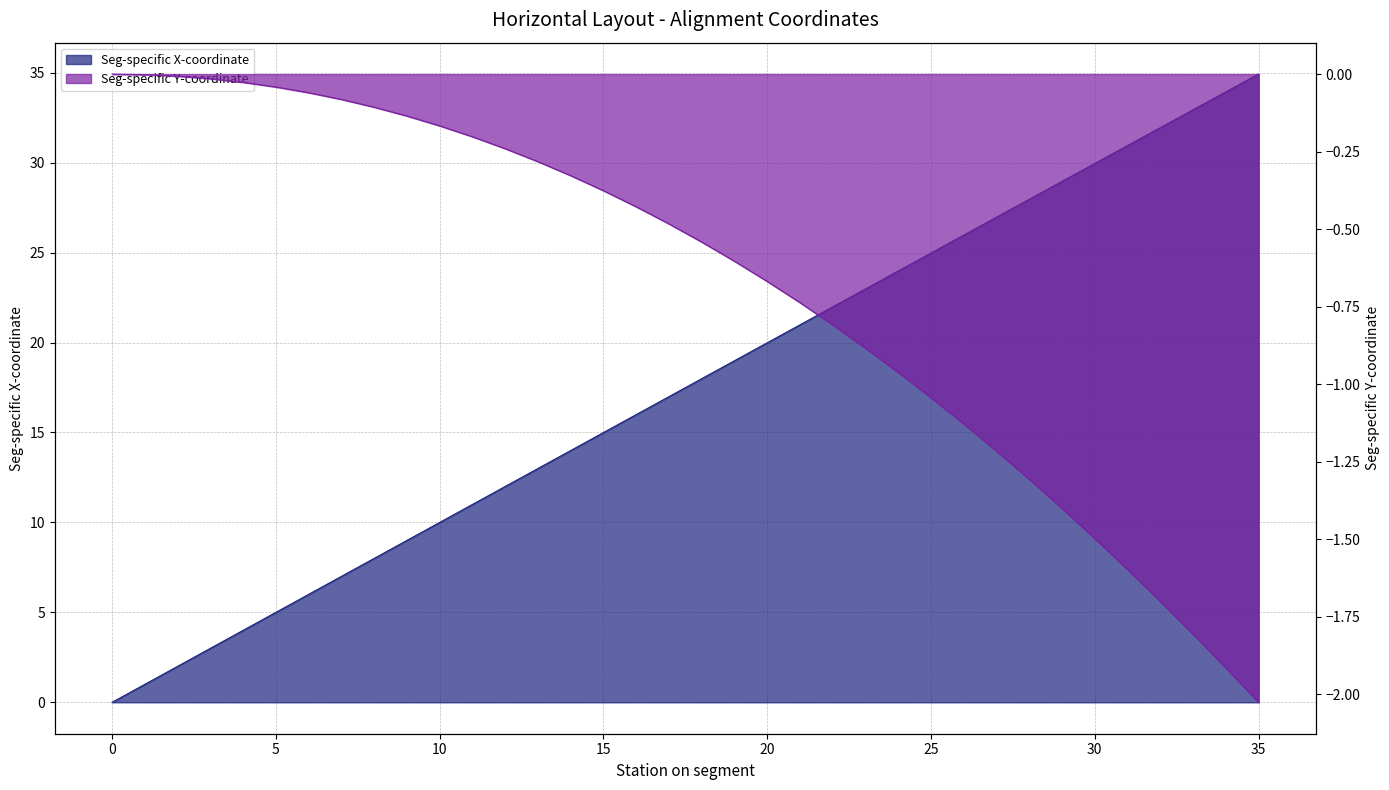

Count the number of categories in the chart.

36